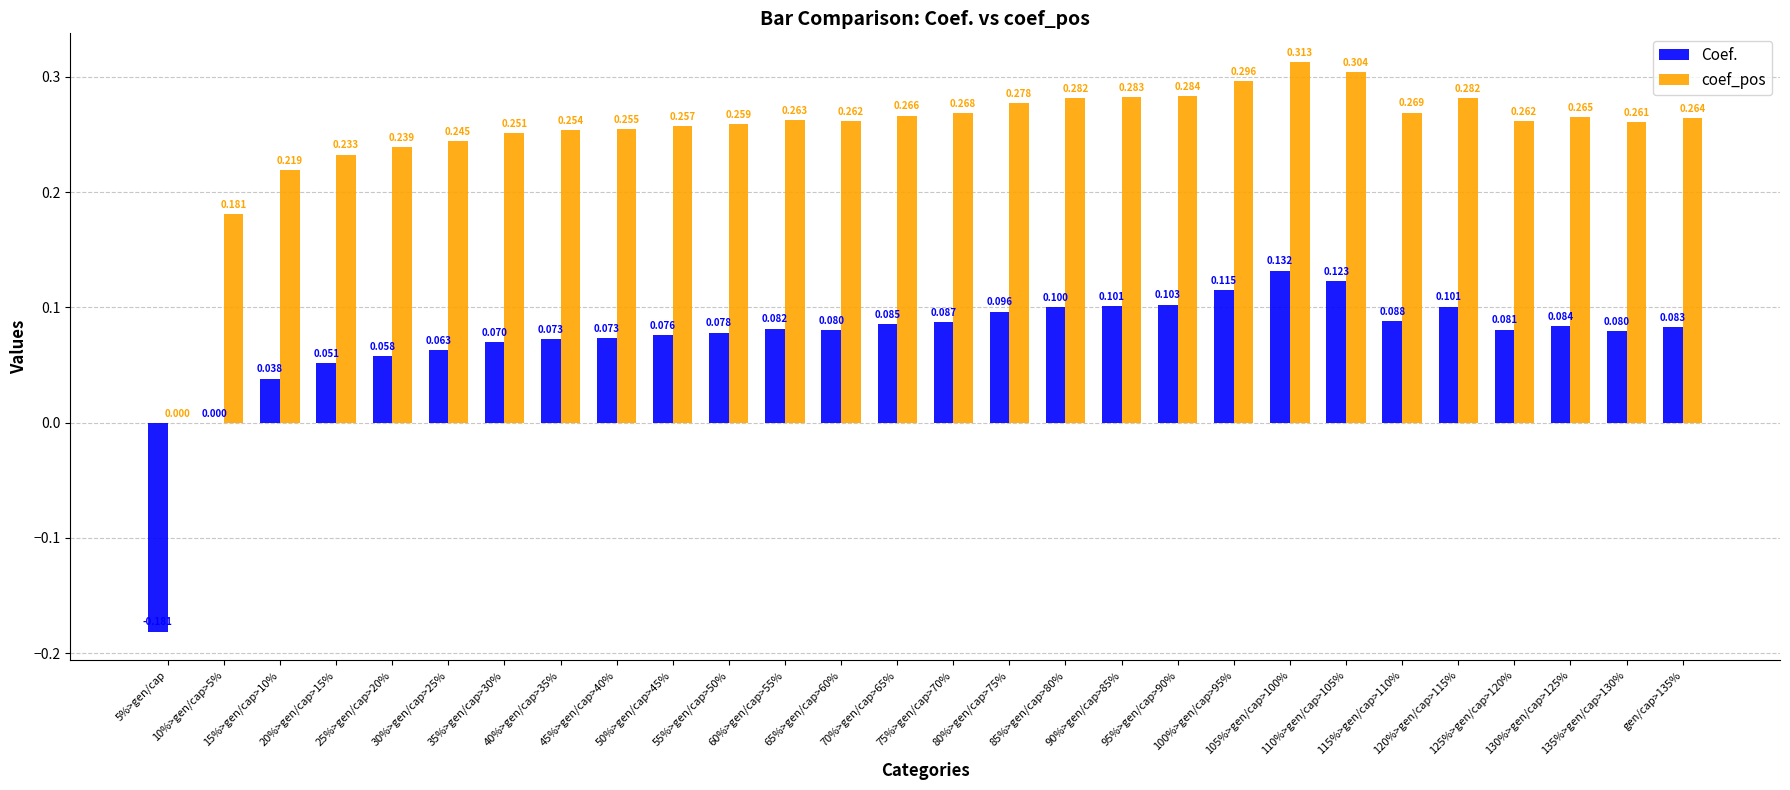

Which series has the largest total across all categories?

coef_pos